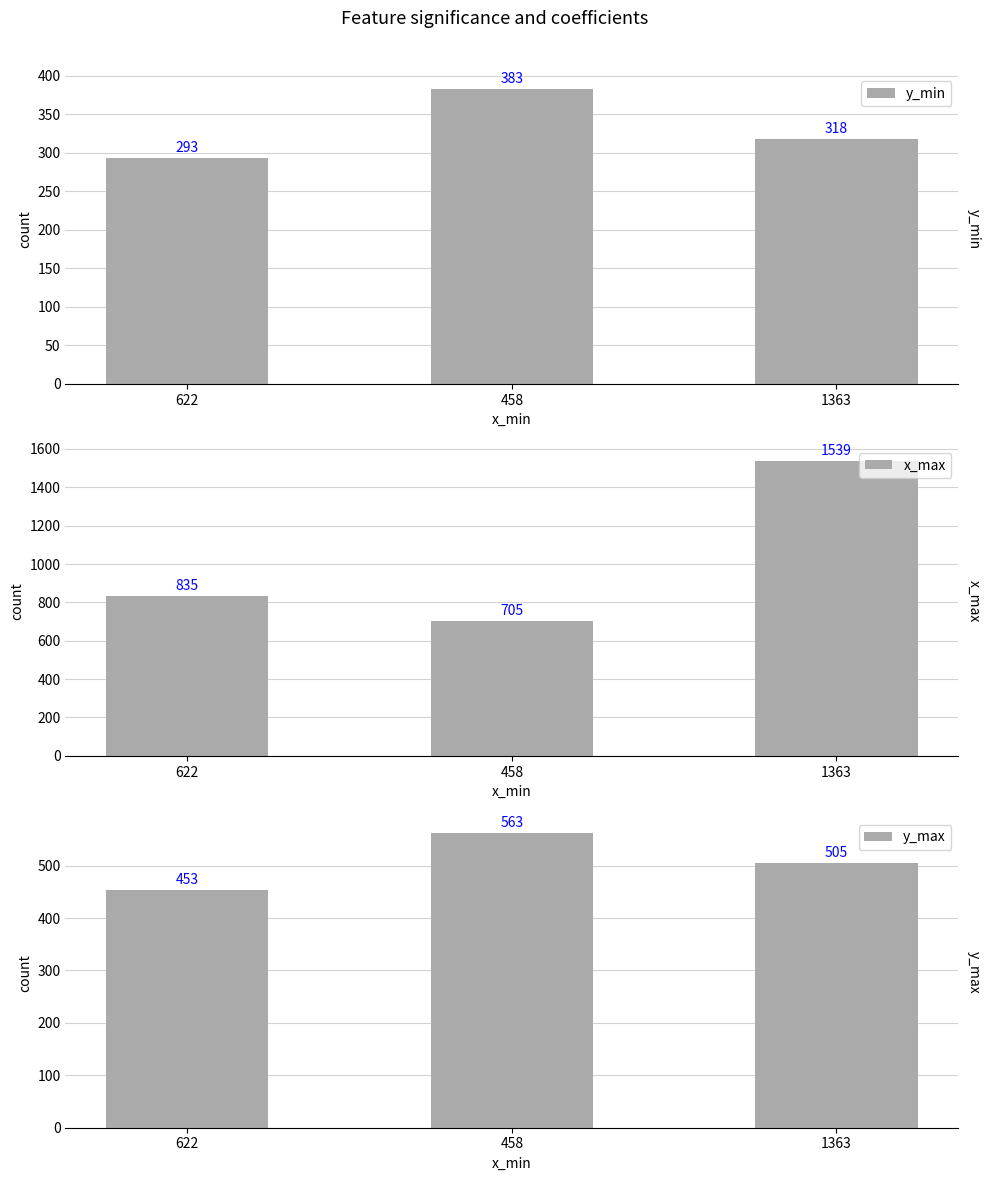

What are all the series names shown in the legend?

y_min, x_max, y_max